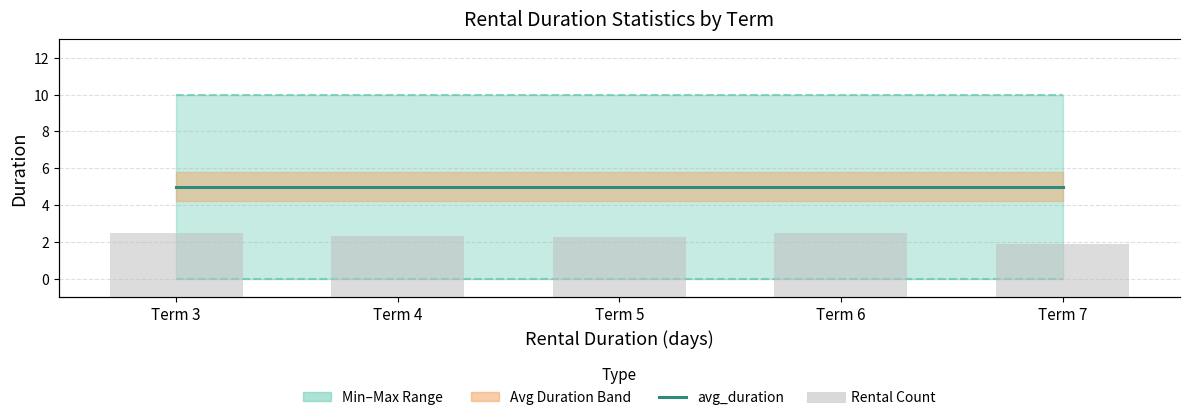

At which category is the sum across all series the highest?

Term 3